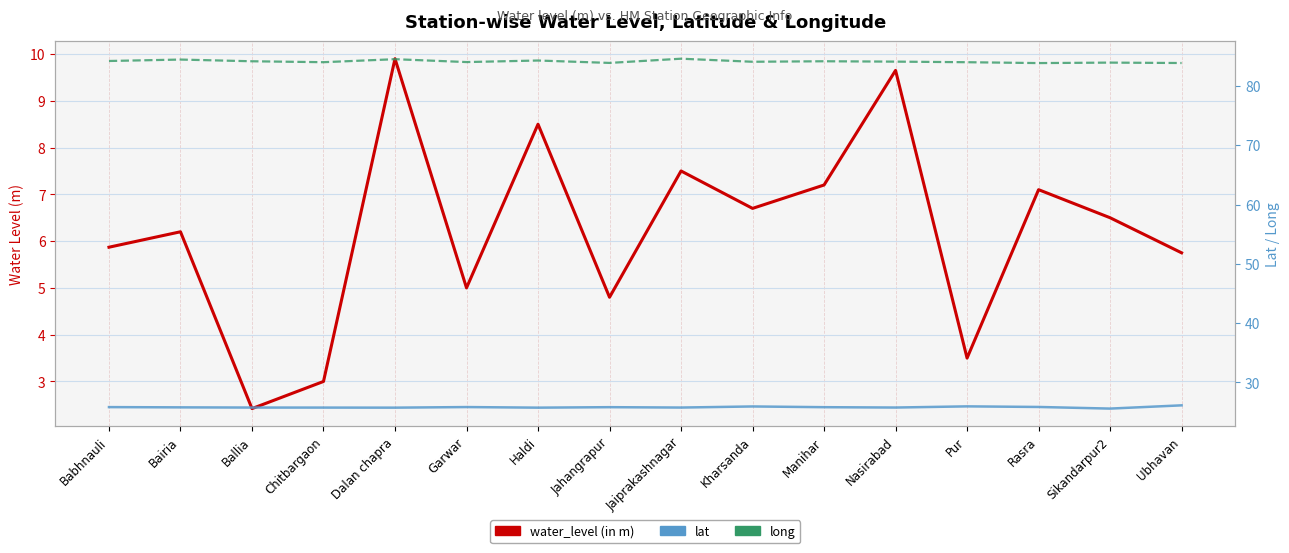

True or false: long and lat intersect in this chart.

False